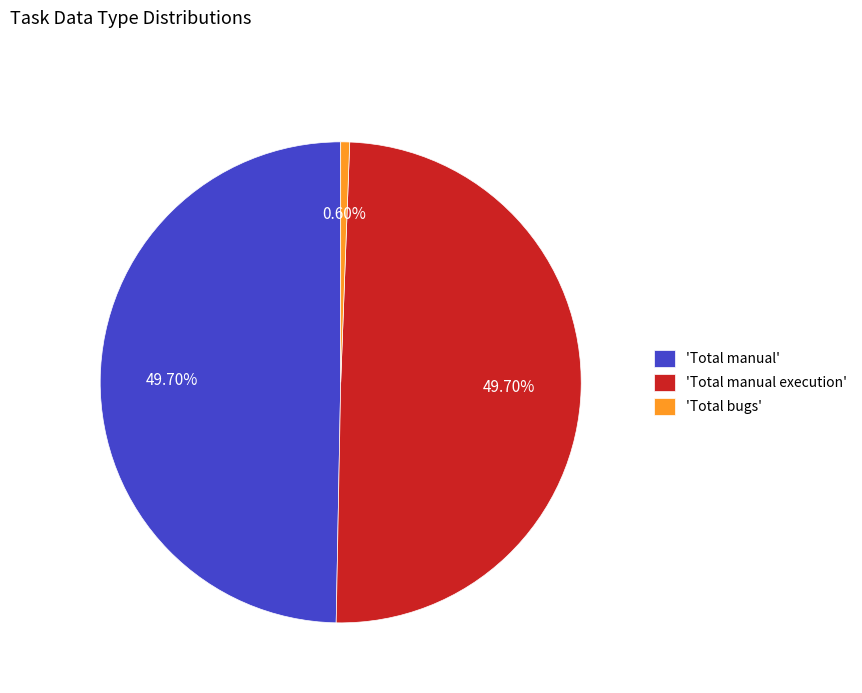

Combined, do 'Total manual execution' and 'Total manual' account for over 50%?

Yes